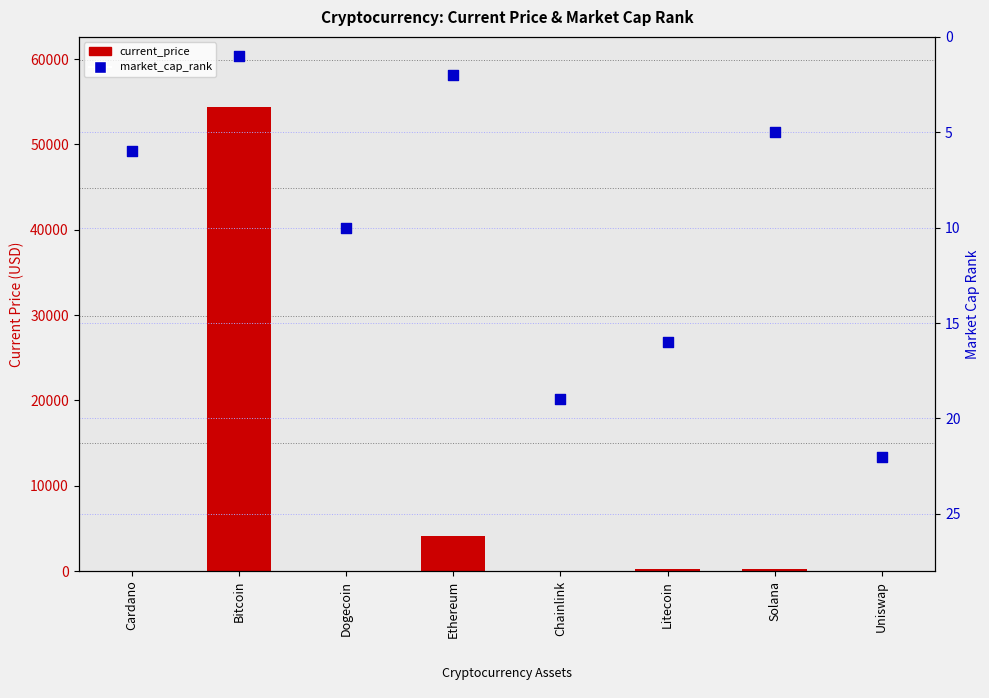

At how many categories does at least one series exceed 28440?

1